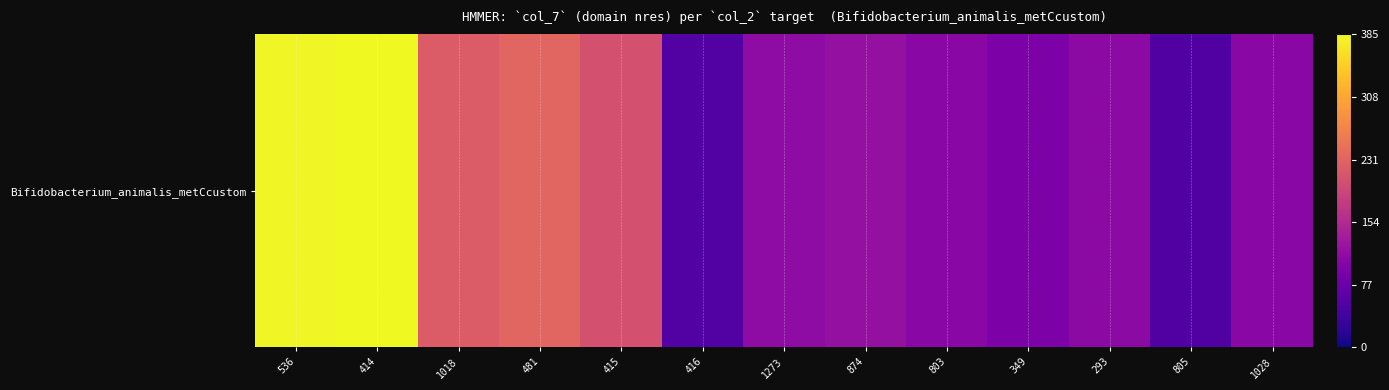

What value does the data have at 349?

95